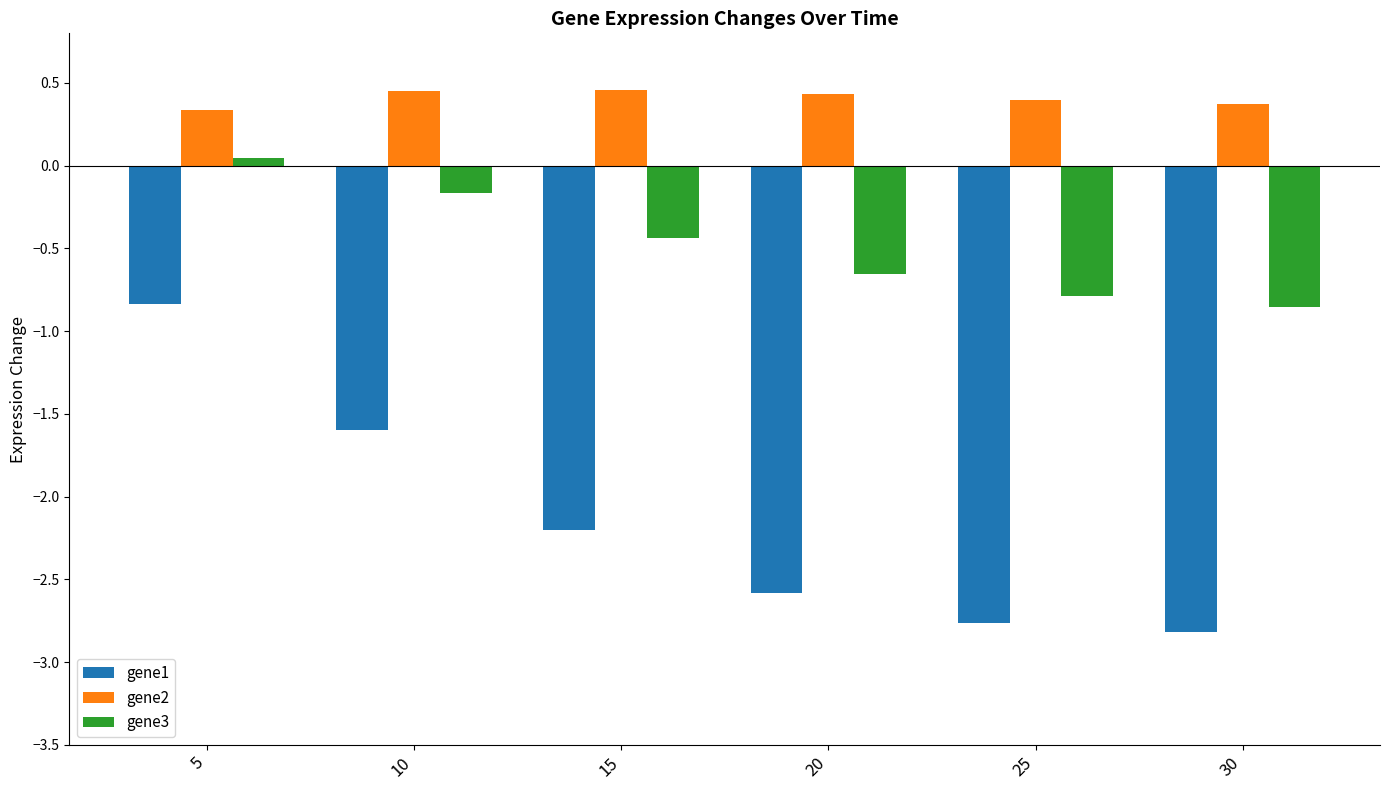

Where does the gene3 series first go above 0?

5